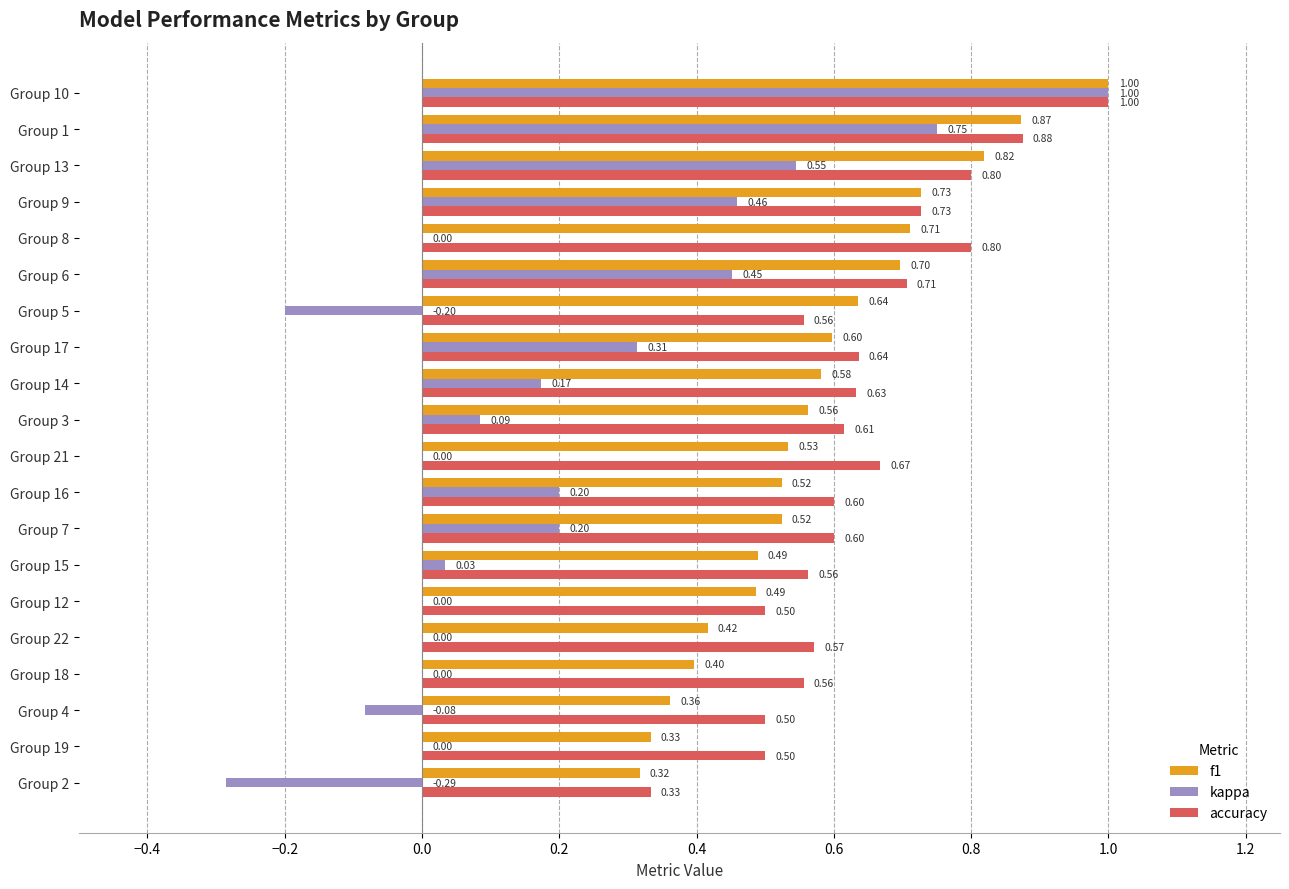

What is the total value across all series at Group 16?

1.3